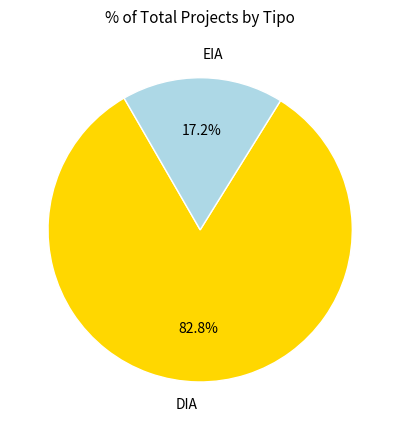

Is DIA the majority of the pie?

Yes